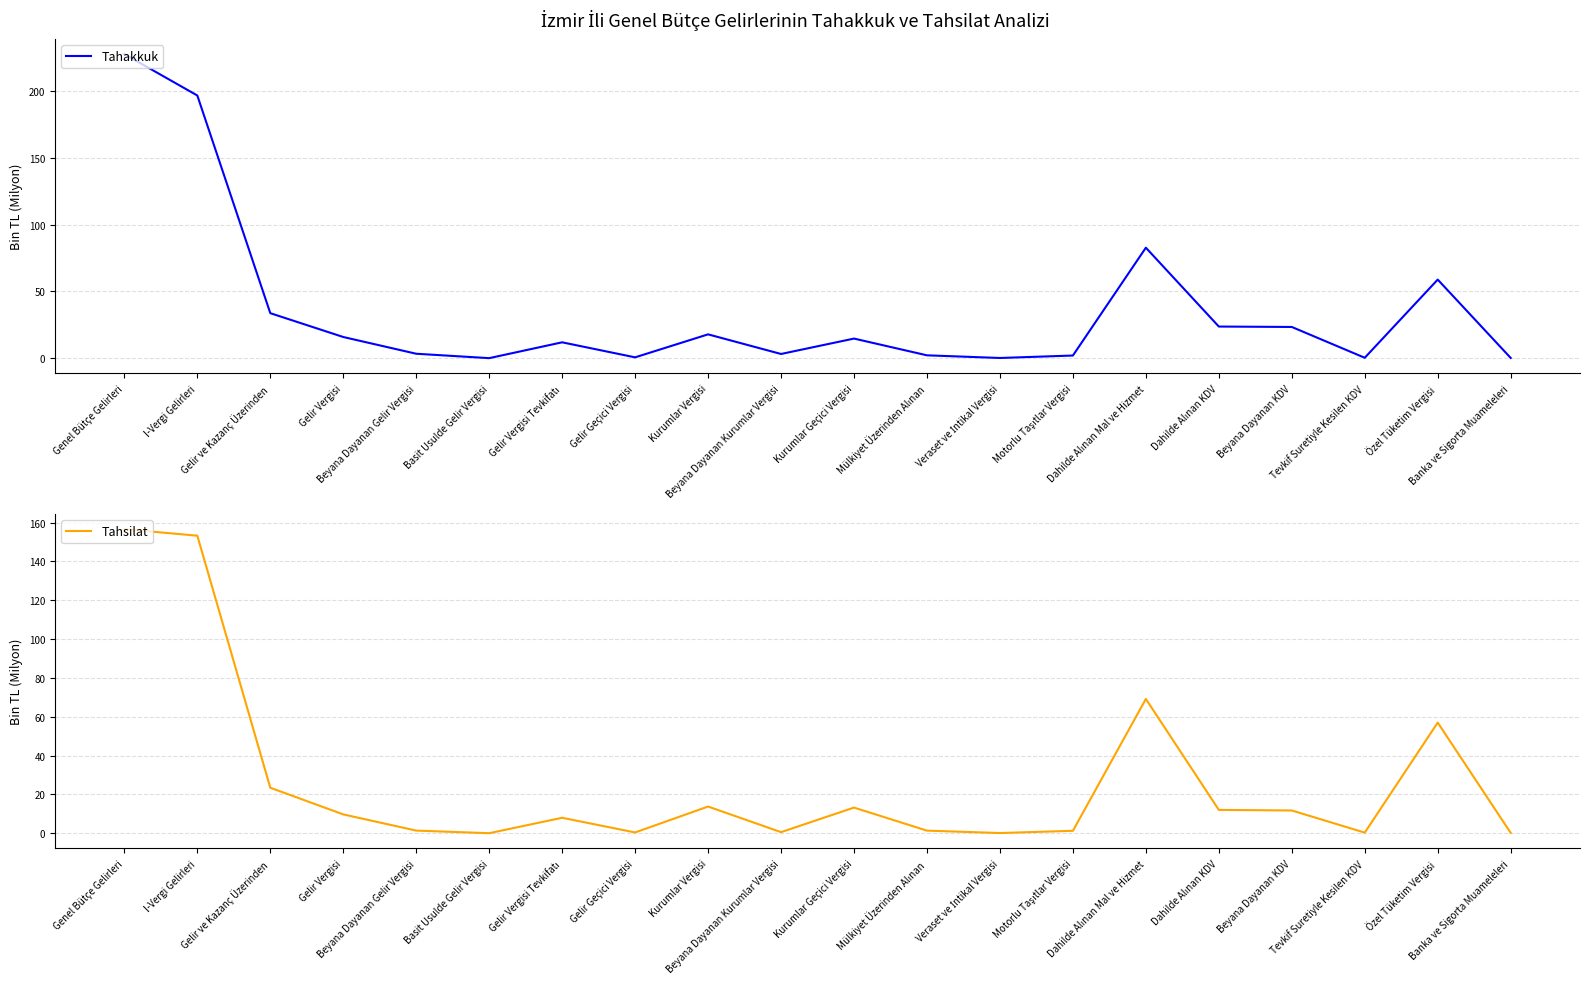

The Tahakkuk series shows 0.3 at Tevkif Suretiyle Kesilen KDV. True or false?

True